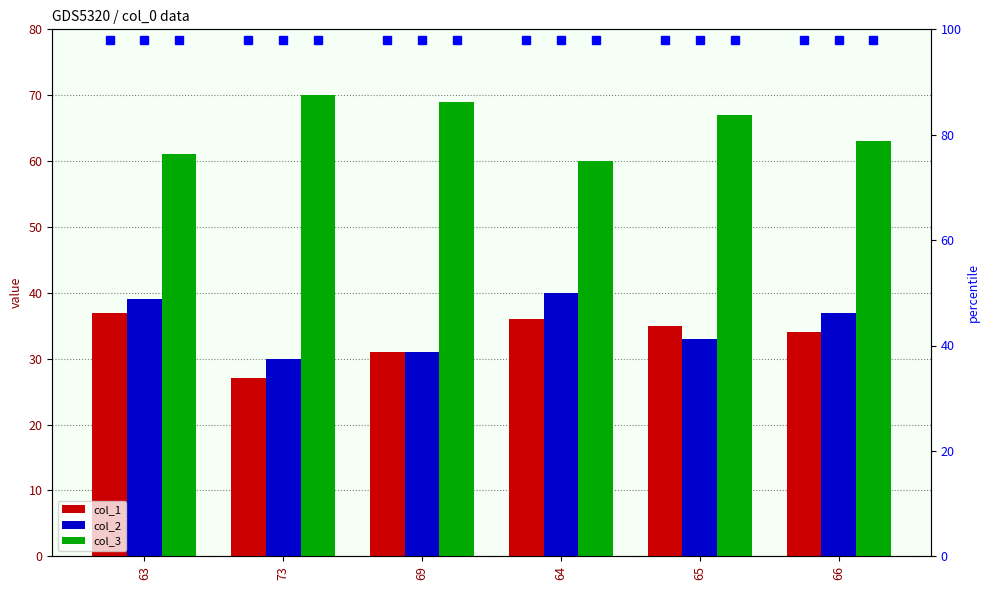

Reading left to right, what are all the values shown in this chart?

col_1: 63=37	73=27	69=31	64=36	65=35	66=34
col_2: 63=39	73=30	69=31	64=40	65=33	66=37
col_3: 63=61	73=70	69=69	64=60	65=67	66=63